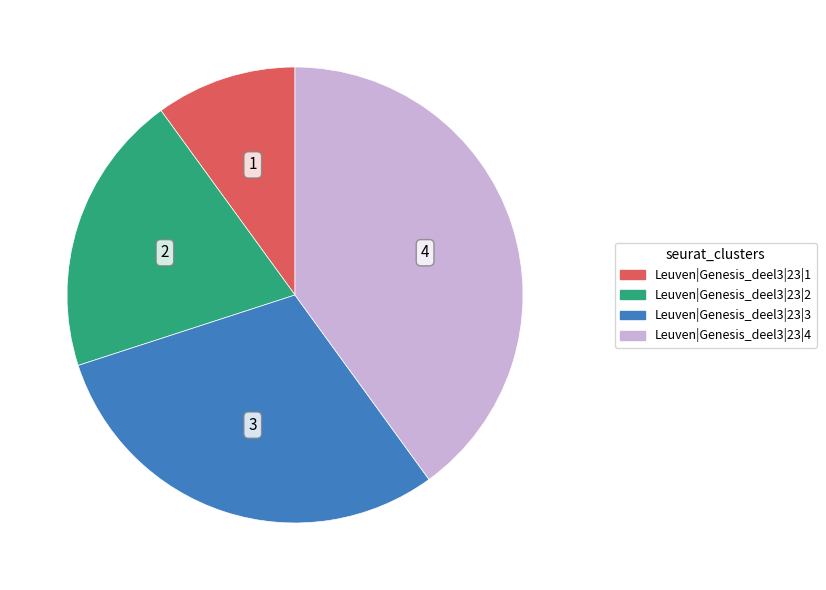

Between Leuven|Genesis_deel3|23|1 and Leuven|Genesis_deel3|23|2, which is larger?

Leuven|Genesis_deel3|23|2